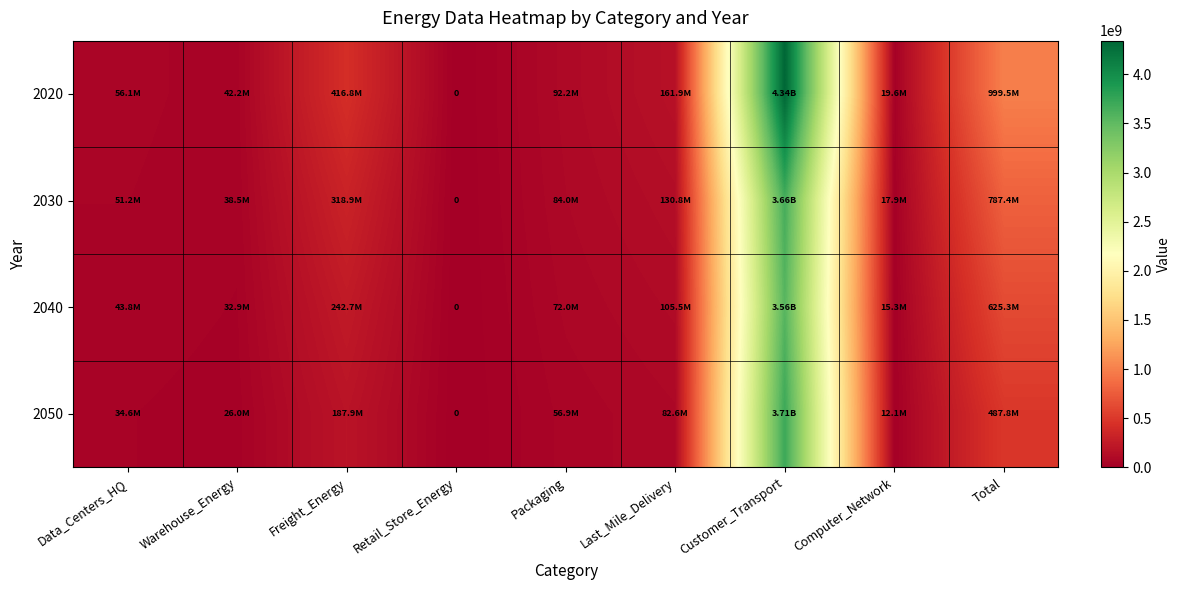

At which label does 2030 reach its peak?

Customer_Transport